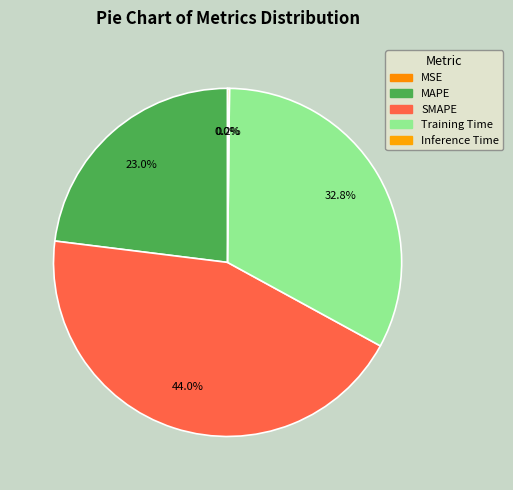

True or false: Training Time accounts for 33% of the total.

True